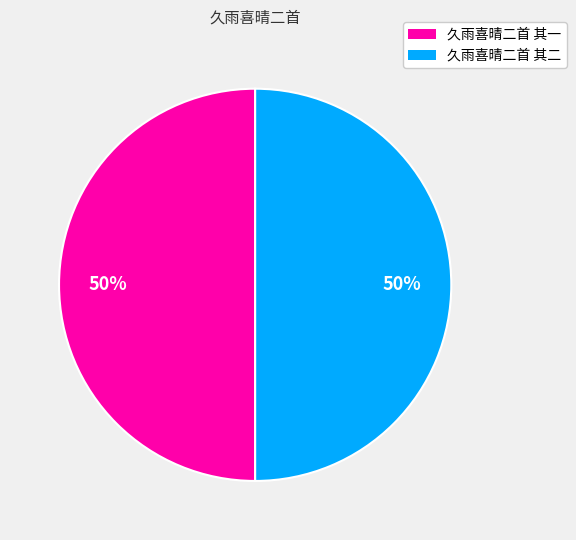

Approximately how many times larger is the value at 久雨喜晴二首 其二 compared to 久雨喜晴二首 其一?

1.0